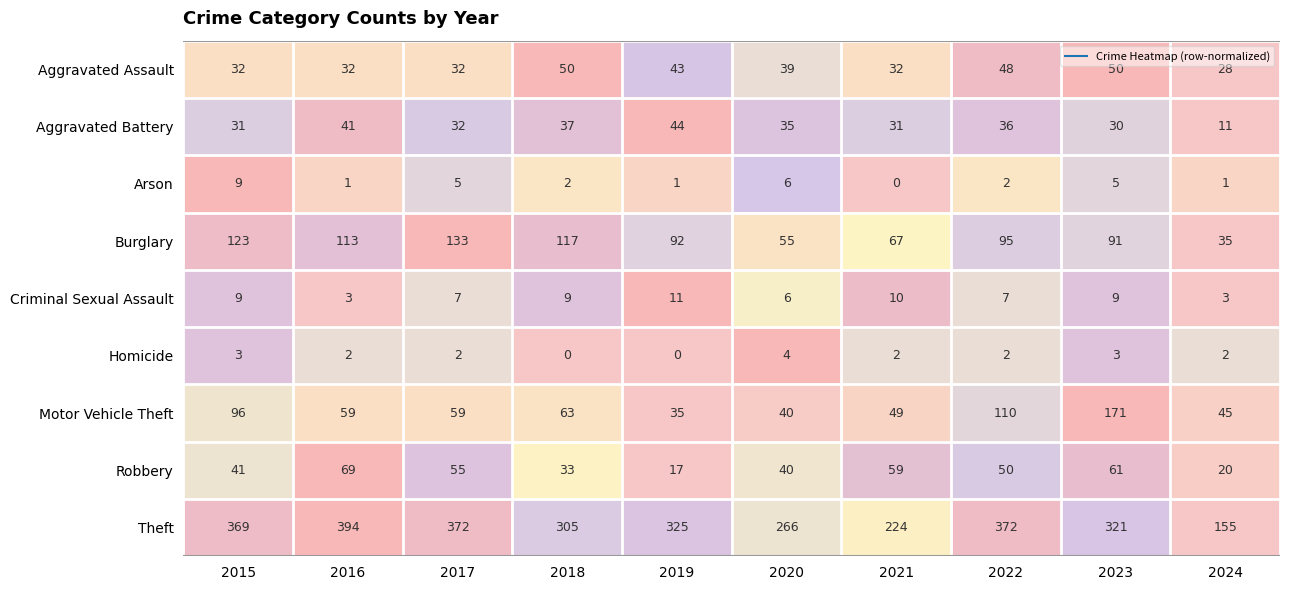

What is the sum of the Robbery values at 2017 and 2023?

116